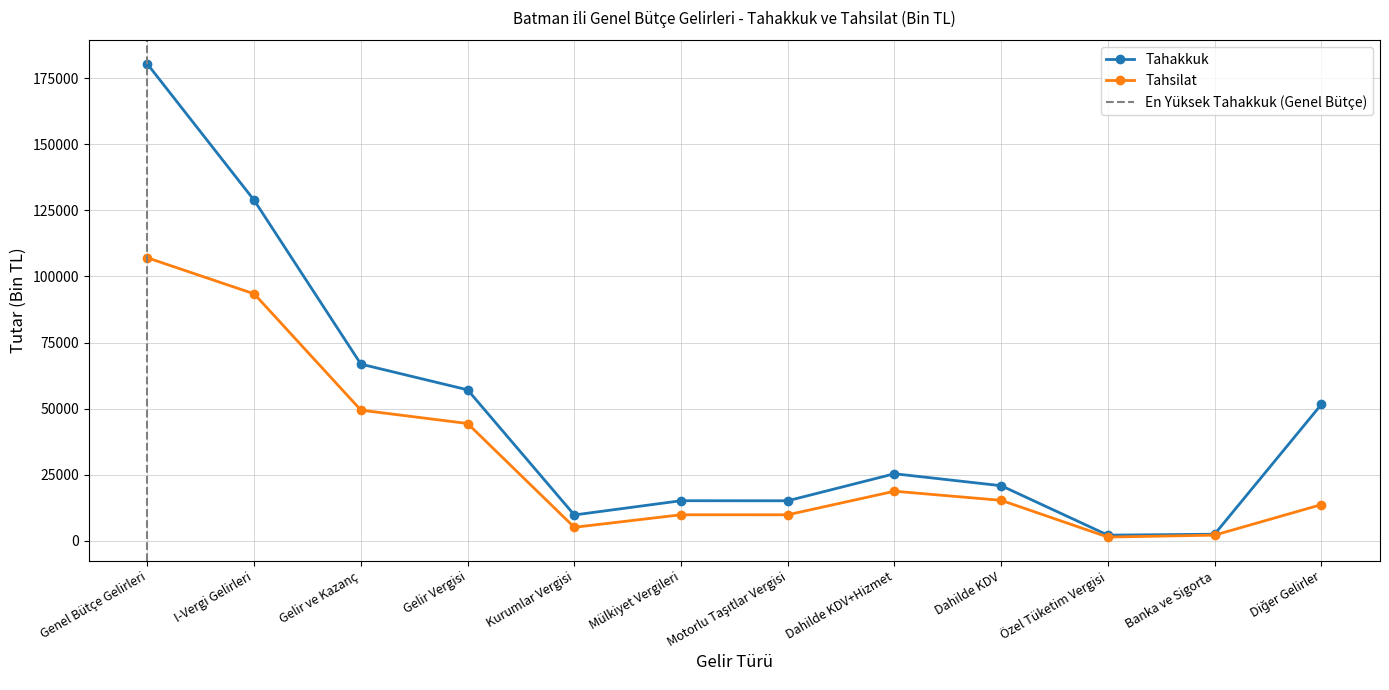

True or false: Tahsilat and Tahakkuk intersect in this chart.

False